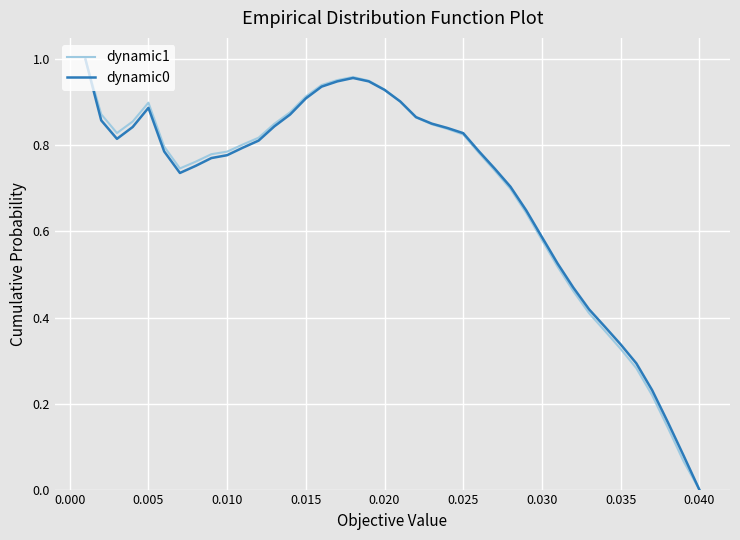

What are all the series names shown in the legend?

dynamic1, dynamic0